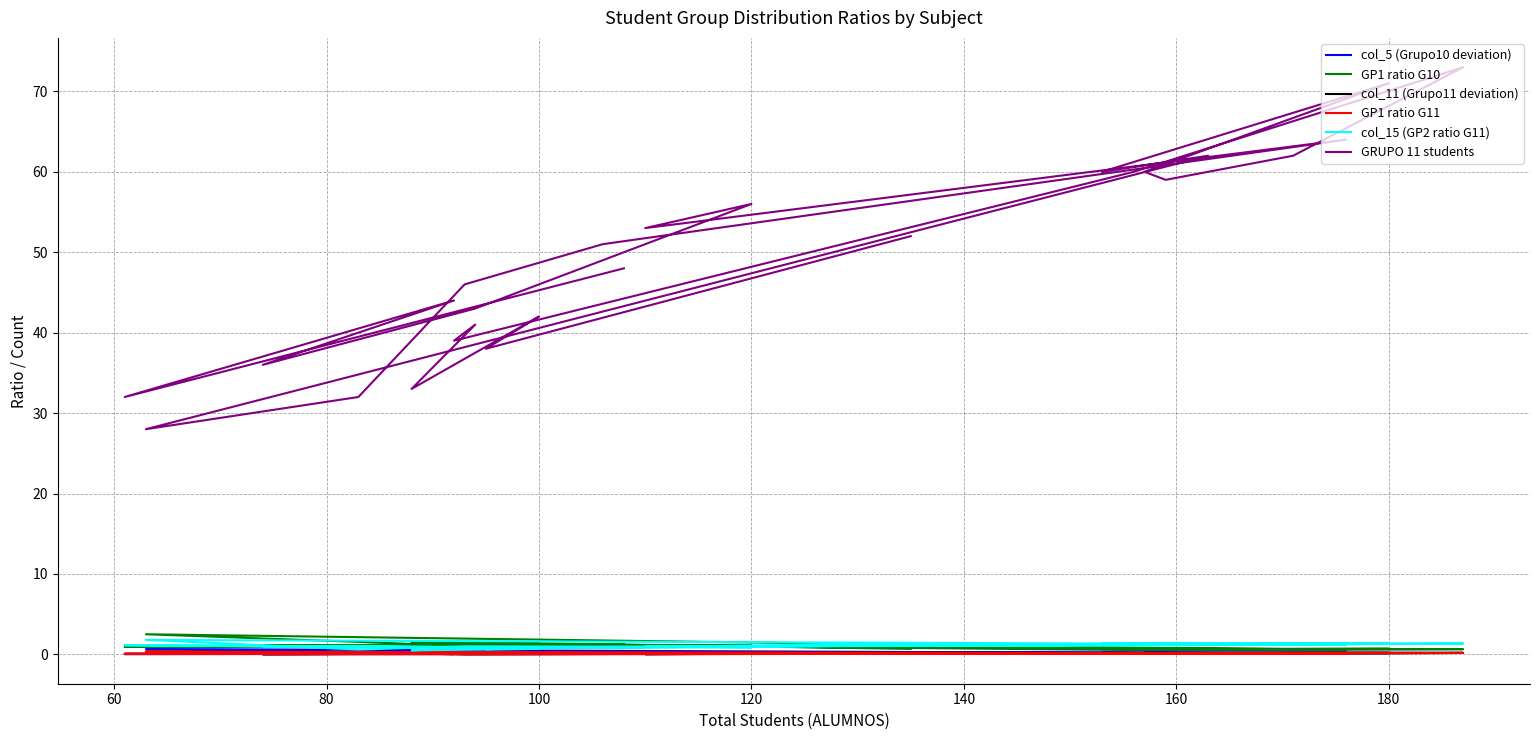

How many distinct data groups are displayed?

6